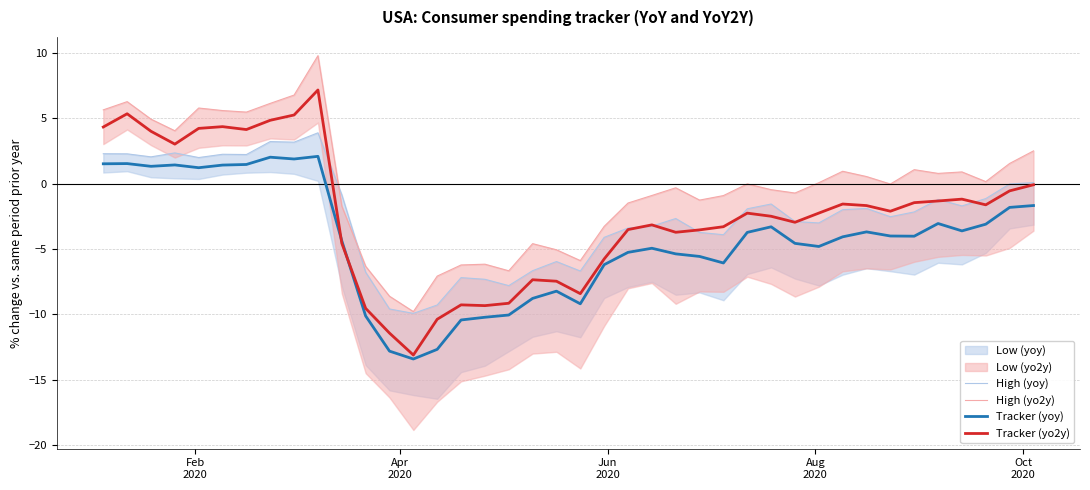

What is the total value across all series at 25?

-14.1